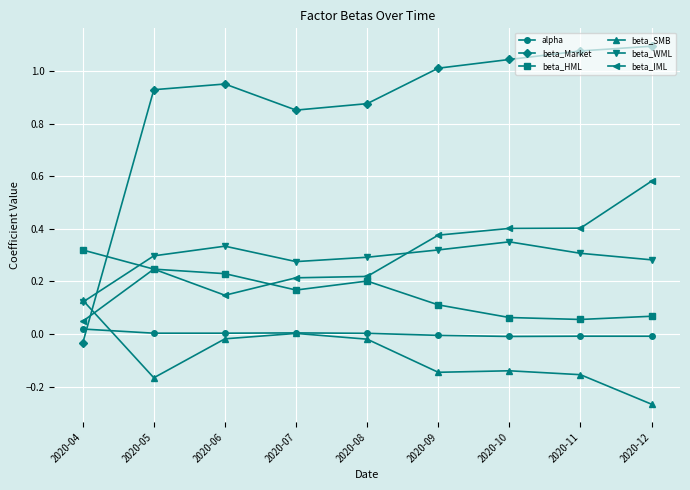

What is the difference between the highest and lowest values at 2020-11?

1.2